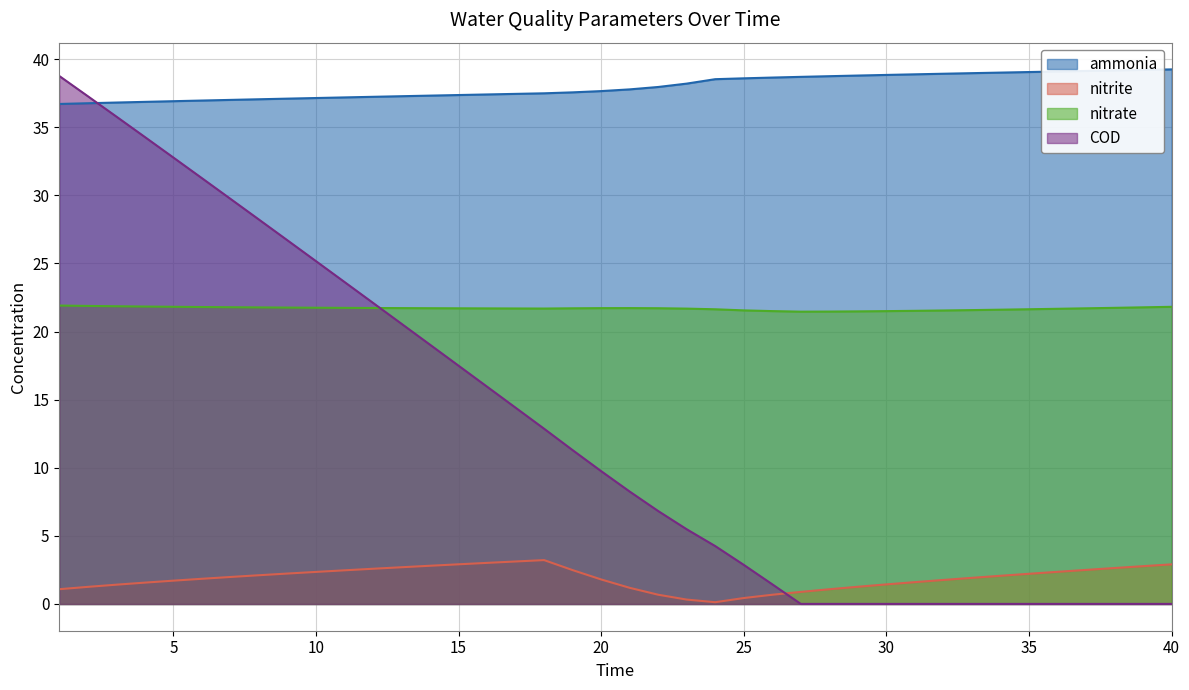

True or false: ammonia has a value of 37.0 at 8.

True